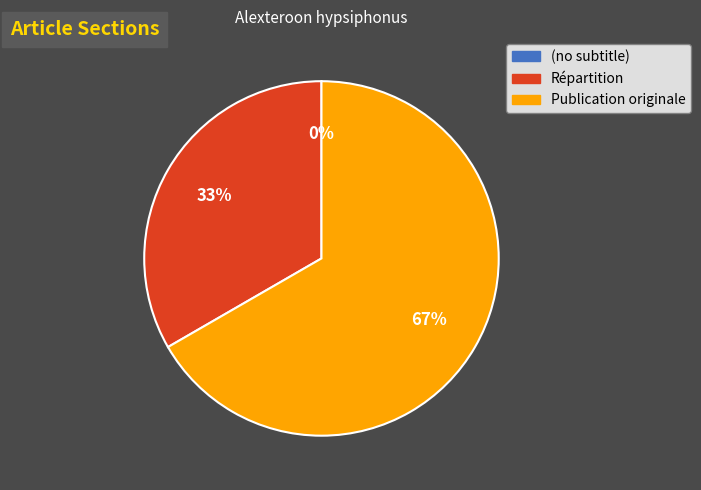

What is the total percentage of (no subtitle) and Publication originale?

66.7%